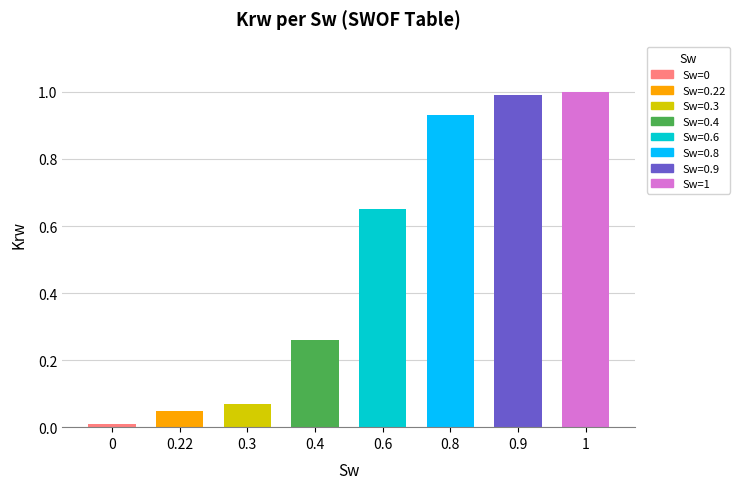

What position from the right is 0.9?

2